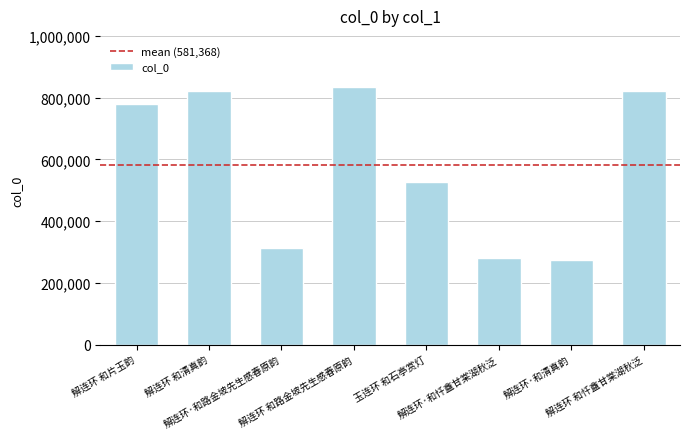

What is the label of the 5th bar from the right?

解连环 和路金坡先生感春原韵